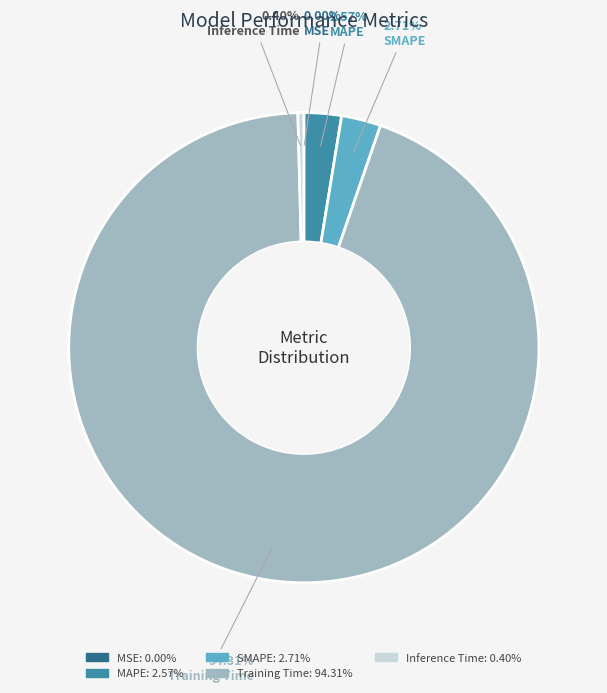

Is the sum of SMAPE and Inference Time greater than half?

No